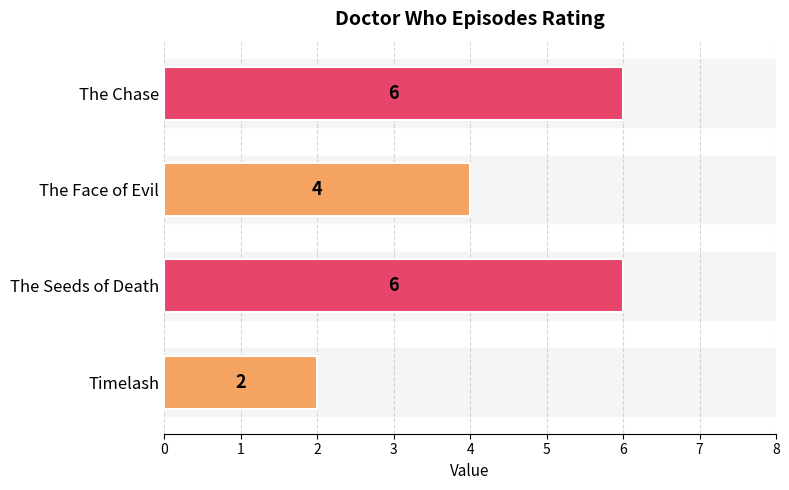

How many values are between 4 and 6?

3